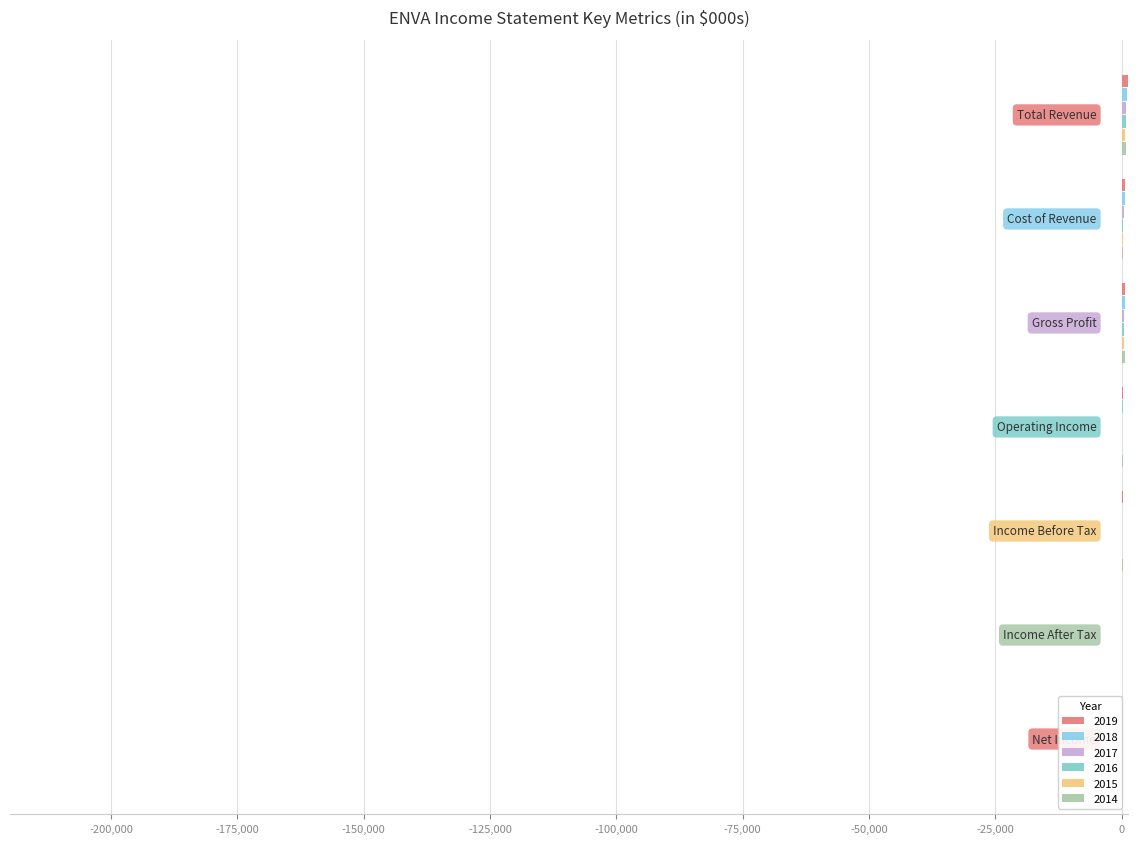

What is the spread (max minus min) of values at Gross Profit?

154.3